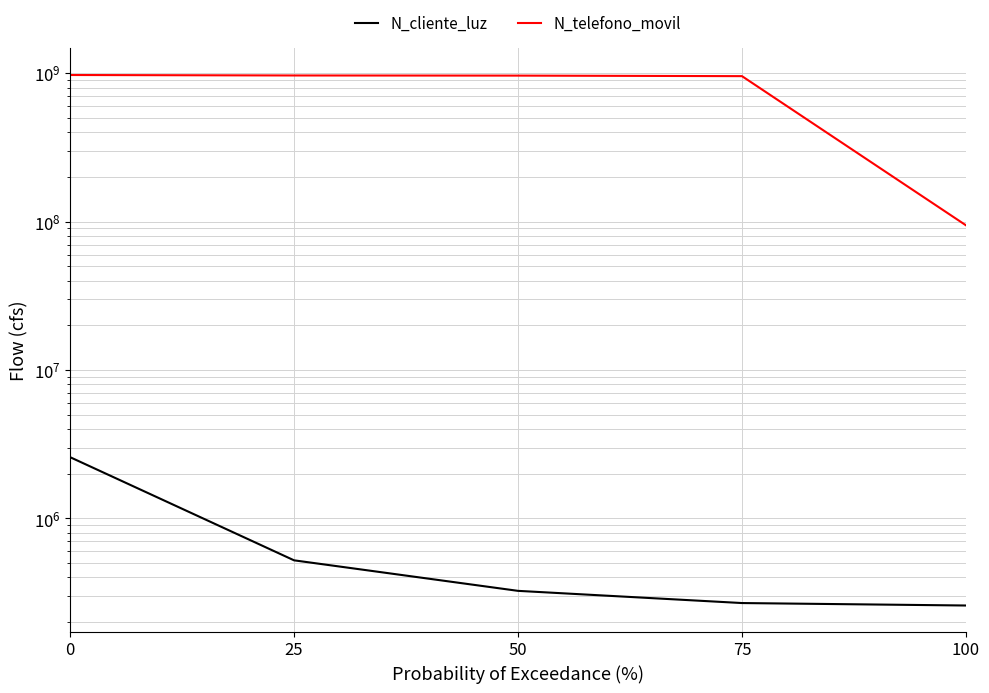

Which series has the largest range (max minus min)?

N_telefono_movil